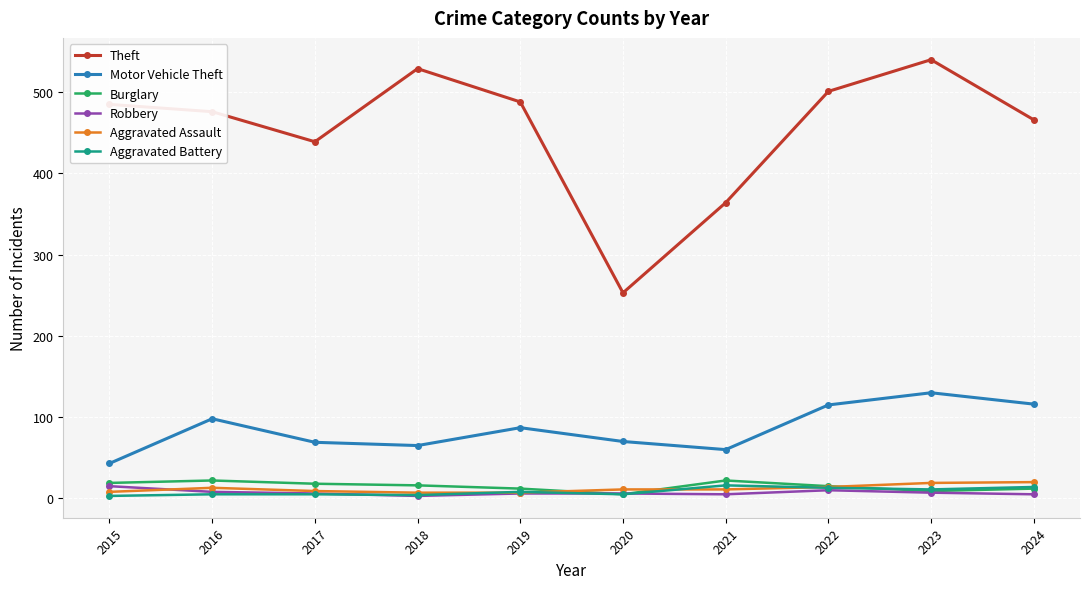

How many lines are shown in the chart?

6